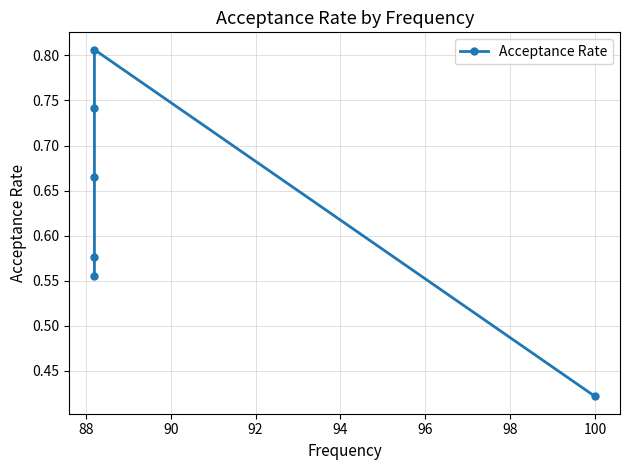

What is the value of the 2nd point from the left?

0.6